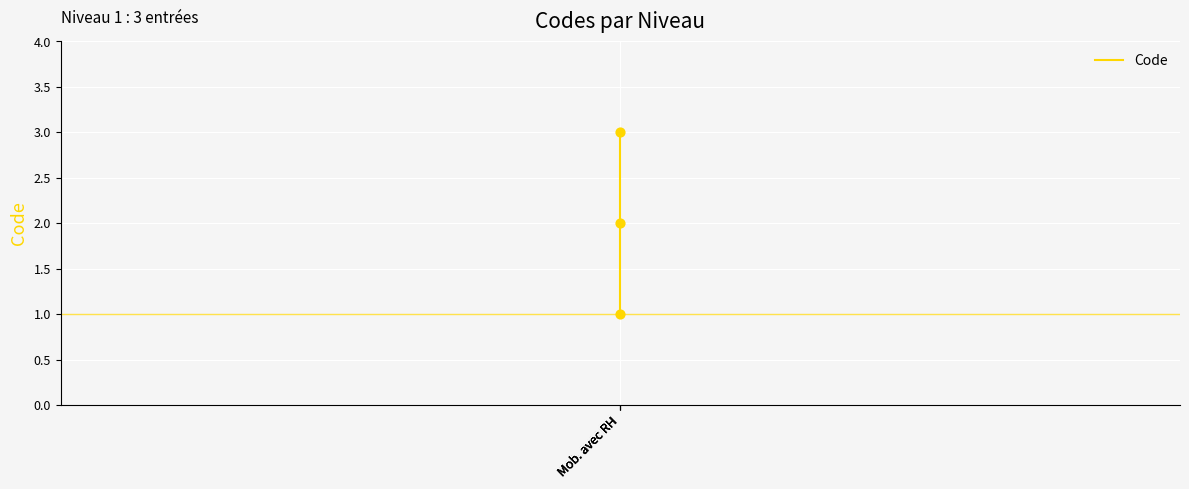

What is the change in value from Mob. avec RH to Mob. avec RH?

+1